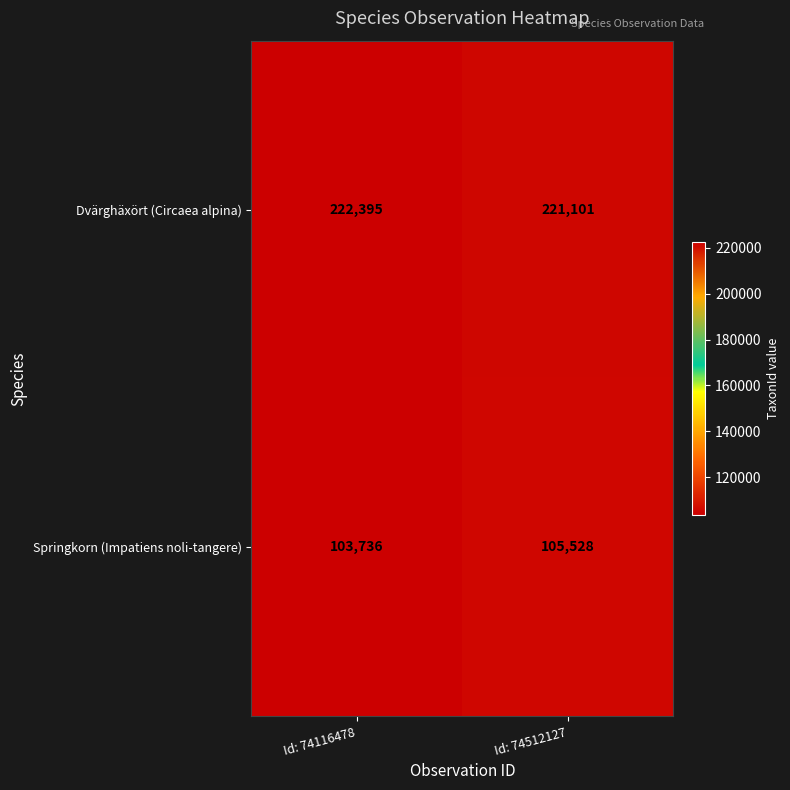

List the series in order of their peak value, lowest first.

Springkorn (Impatiens noli-tangere), Dvärghäxört (Circaea alpina)